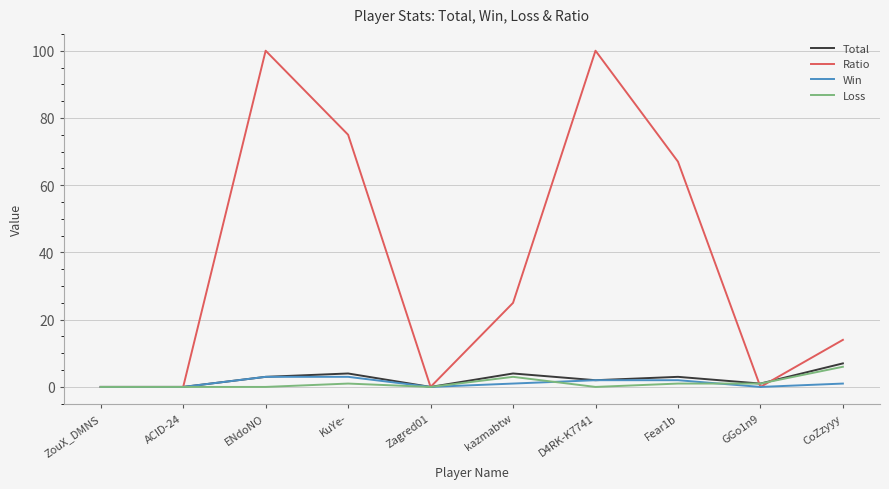

Reading right to left, list all the values displayed in this chart.

Total: CoZzyyy=7	GGo1n9=1	Fear1b=3	D4RK-K7741=2	kazmabtw=4	Zagred01=0	KuYe-=4	ENdoNO=3	ACID-24=0	ZouX_DMNS=0
Ratio: CoZzyyy=14	GGo1n9=0	Fear1b=67	D4RK-K7741=100	kazmabtw=25	Zagred01=0	KuYe-=75	ENdoNO=100	ACID-24=0	ZouX_DMNS=0
Win: CoZzyyy=1	GGo1n9=0	Fear1b=2	D4RK-K7741=2	kazmabtw=1	Zagred01=0	KuYe-=3	ENdoNO=3	ACID-24=0	ZouX_DMNS=0
Loss: CoZzyyy=6	GGo1n9=1	Fear1b=1	D4RK-K7741=0	kazmabtw=3	Zagred01=0	KuYe-=1	ENdoNO=0	ACID-24=0	ZouX_DMNS=0